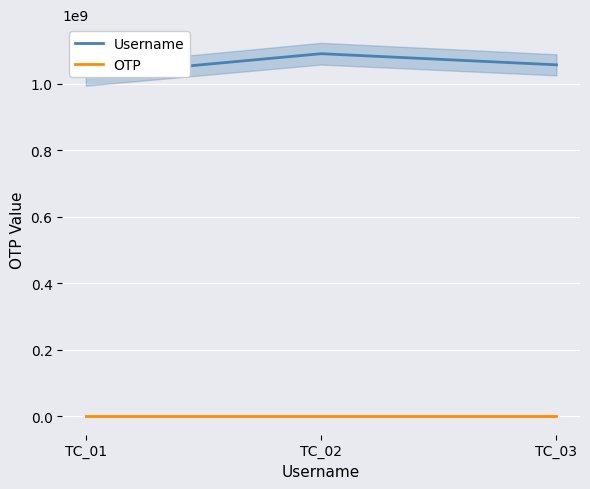

What is the difference between the second highest and minimum values in the Username series?

31924810